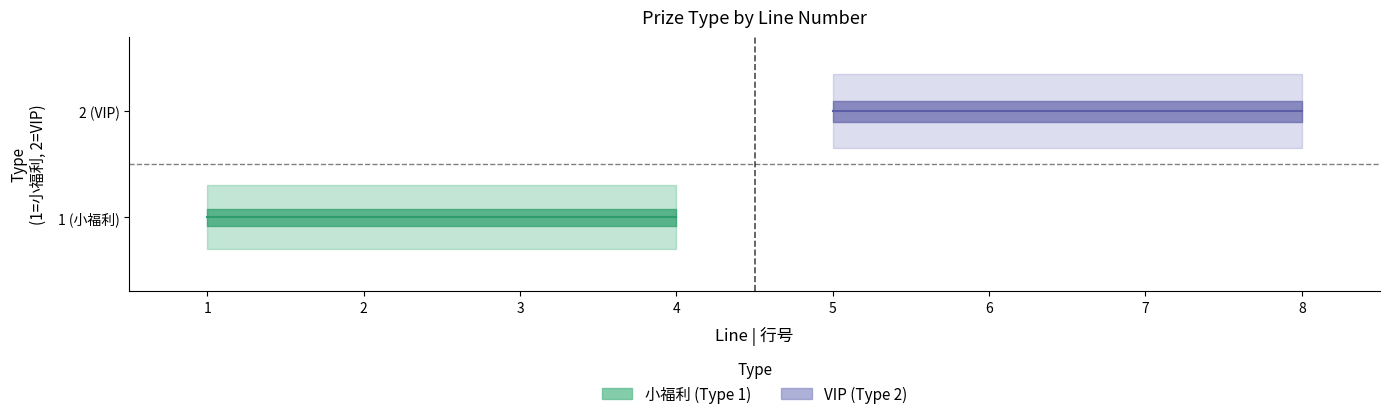

What is the smallest value displayed?

1